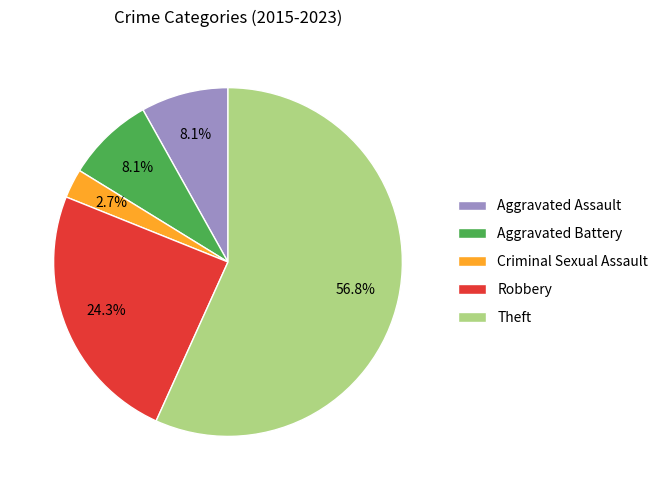

Is it true that Robbery is 24% of the pie?

True